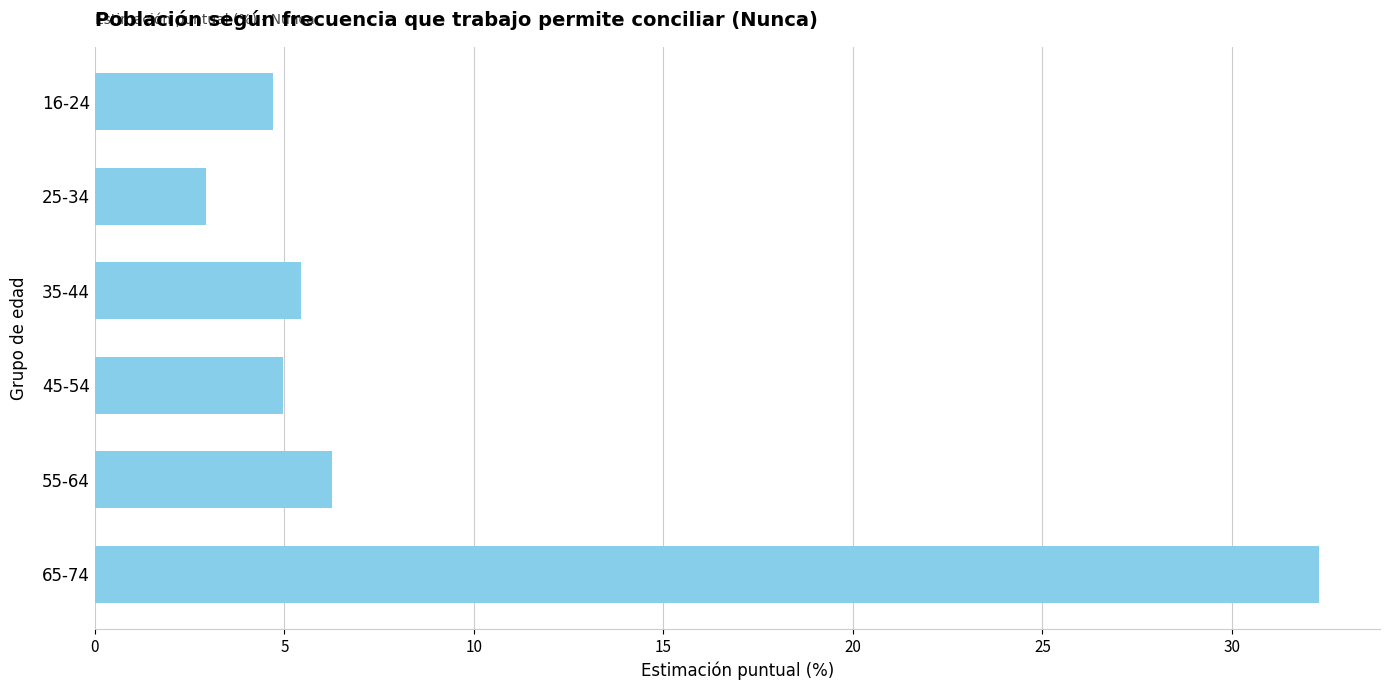

Is it true that the value at 25-34 is 4.6?

False